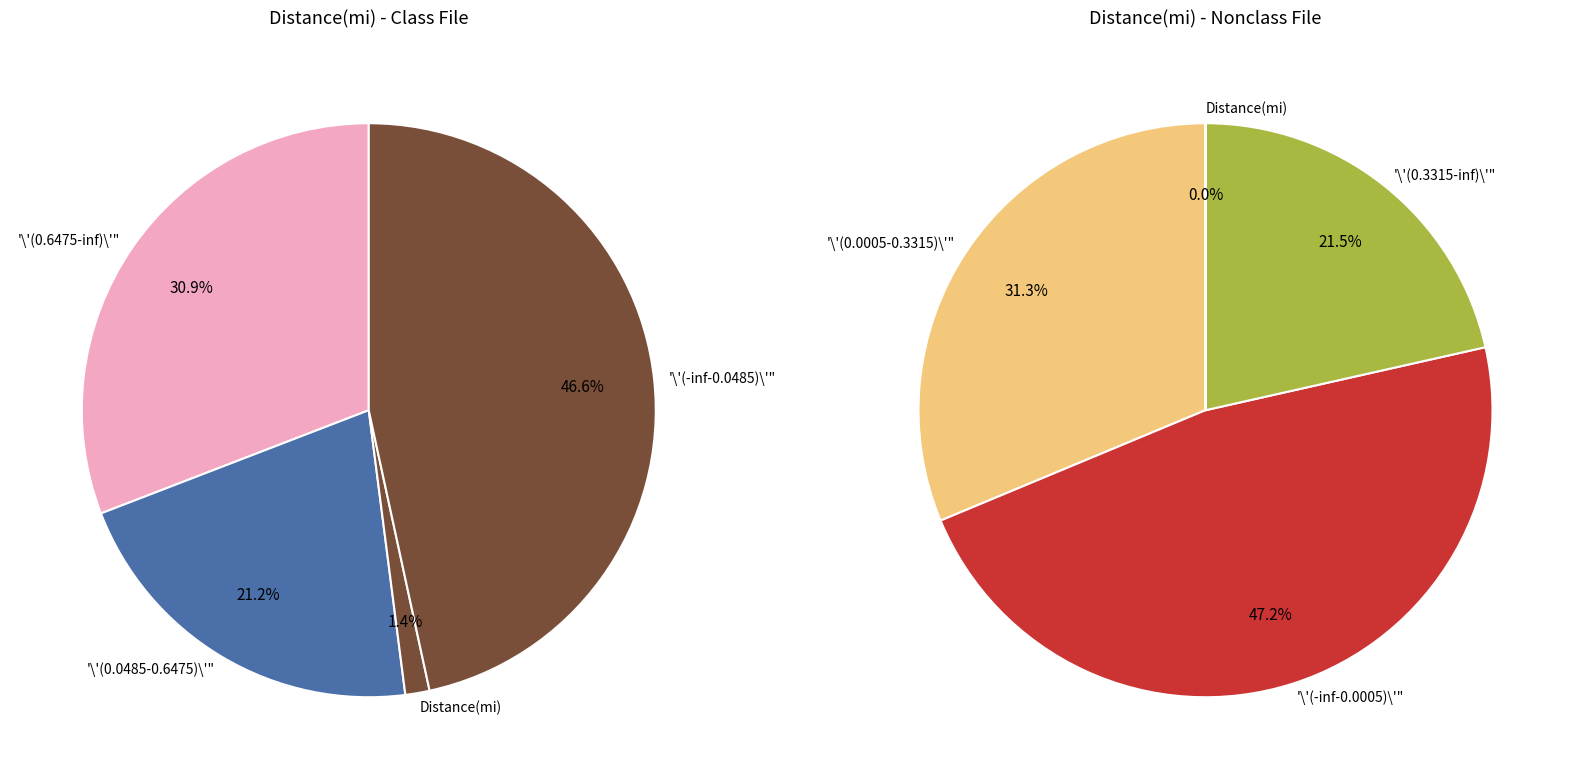

How many slices are in this pie chart?

7